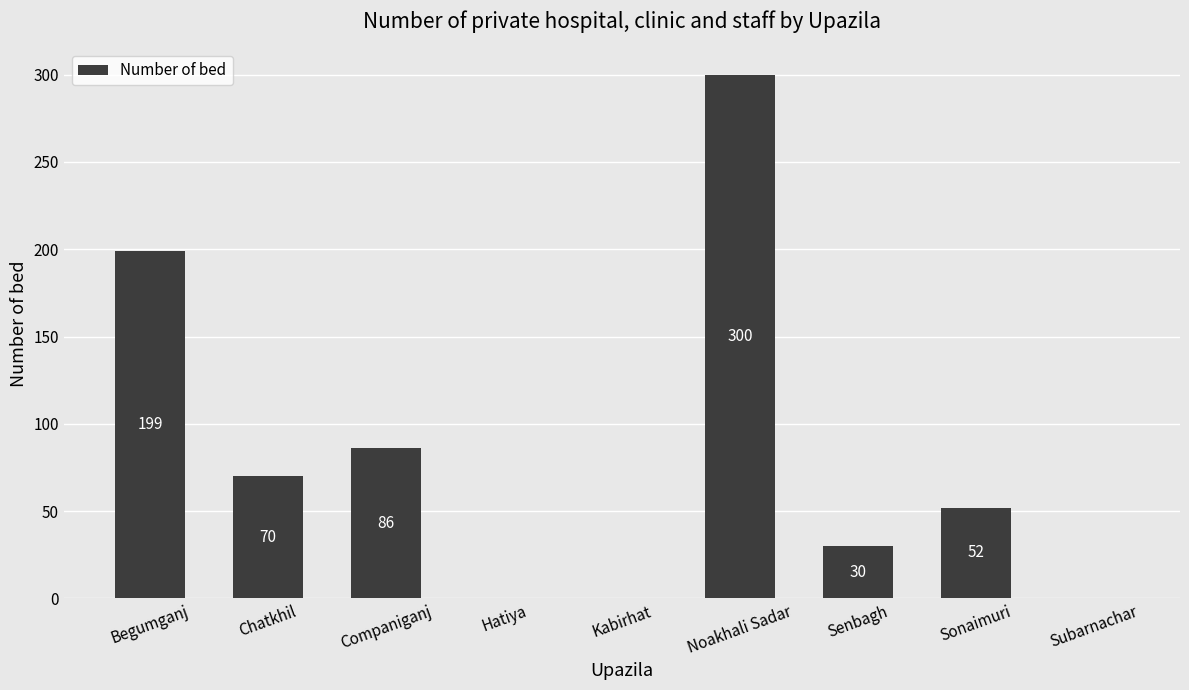

What is the maximum value shown in the chart?

300